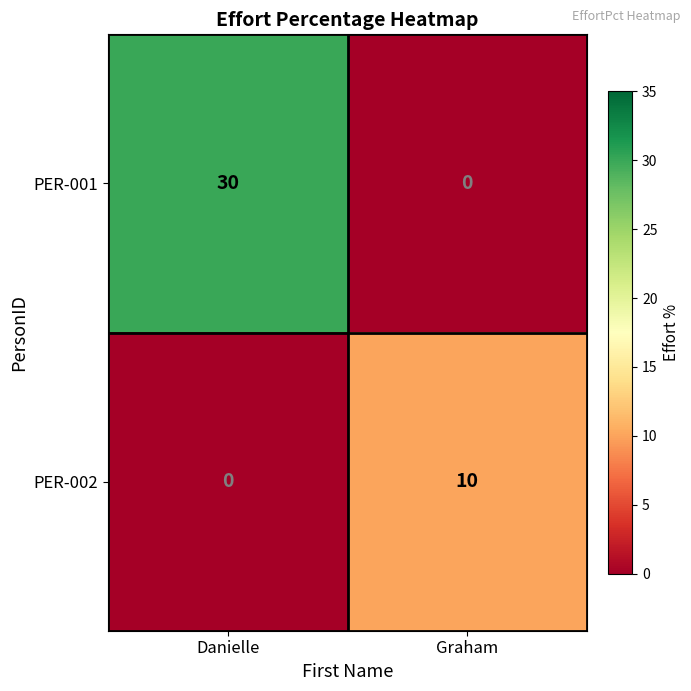

What is the difference between the highest and lowest values at Graham?

10